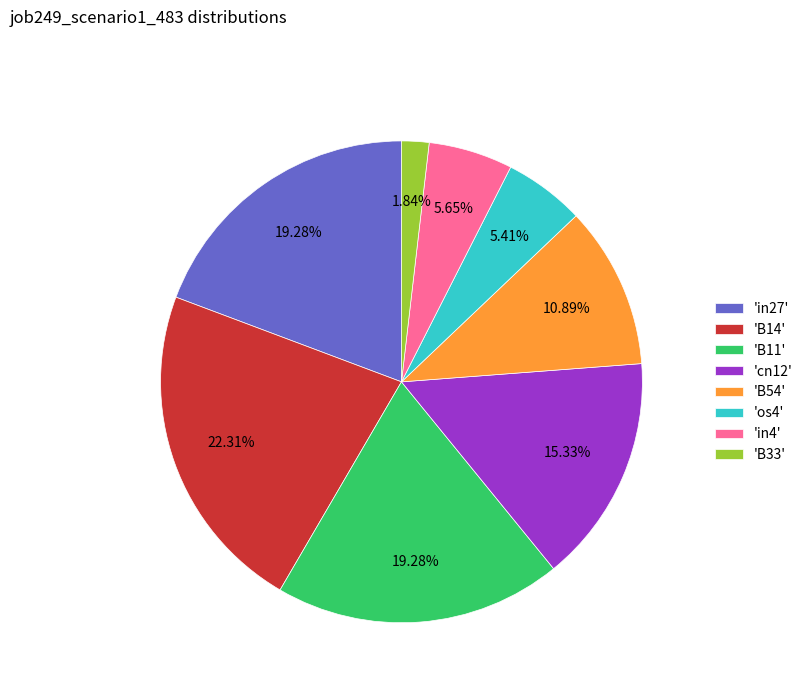

Which has a higher value, 'B54' or 'os4'?

'B54'